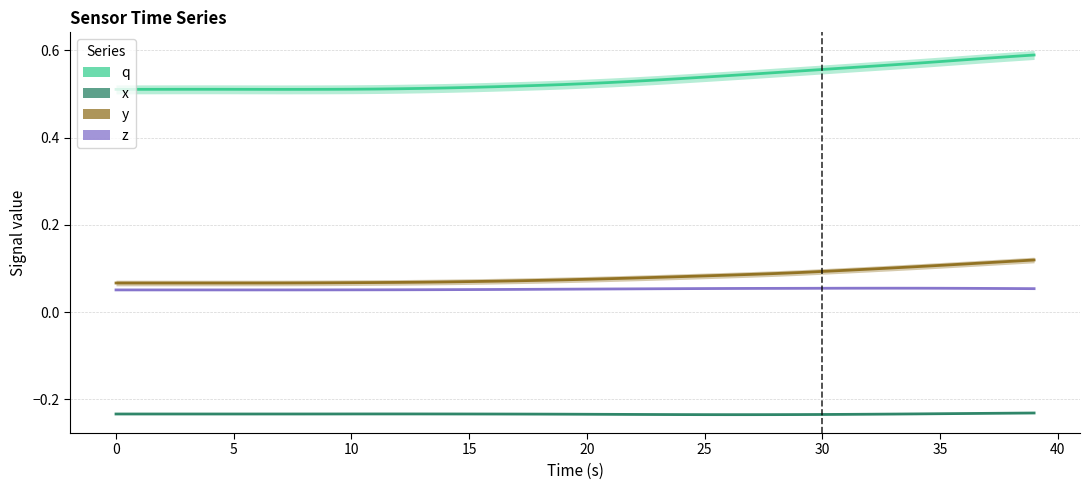

True or false: q has a value of 0.5 at 15.

True